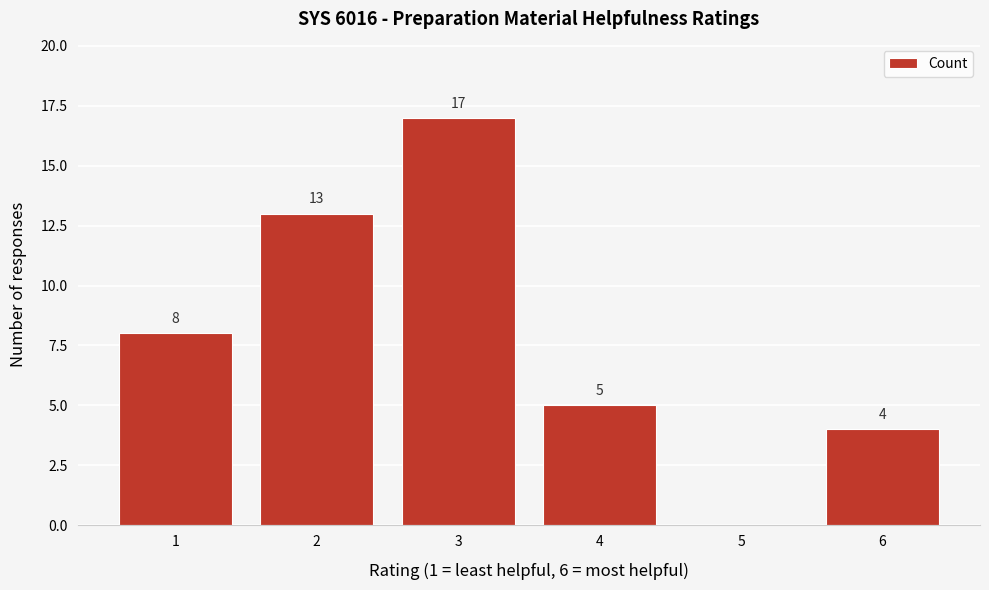

Reading left to right, list all the values displayed in this chart.

1=8	2=13	3=17	4=5	5=0	6=4